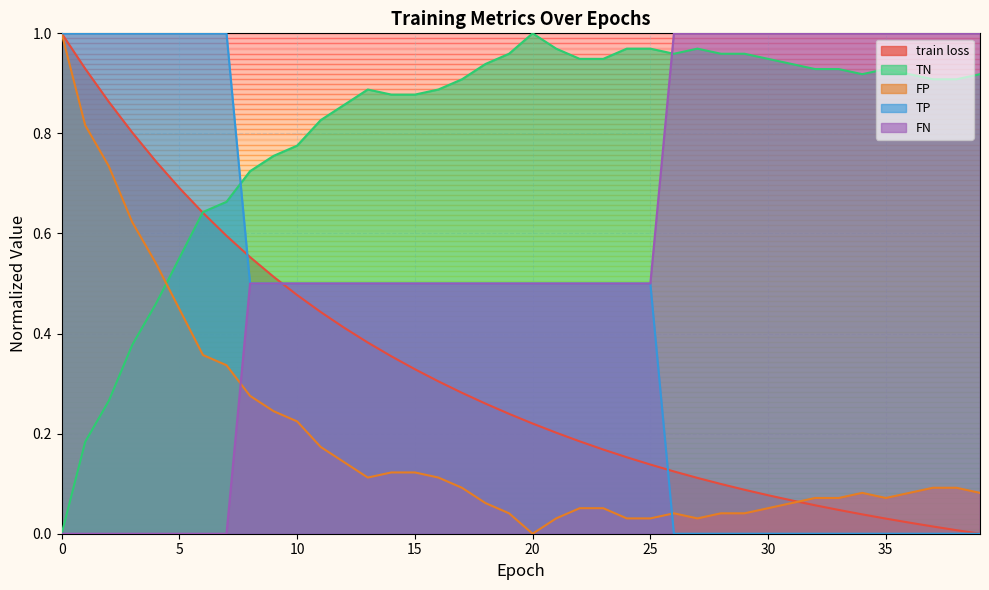

Reading left to right, transcribe all the data shown in this chart.

train loss: 1.0	0.9	0.9	0.8	0.7	0.7	0.6	0.6	0.6	0.5	0.5	0.4	0.4	0.4	0.4	0.3	0.3	0.3	0.3	0.2	0.2	0.2	0.2	0.2	0.2	0.1	0.1	0.1	0.1	0.1	0.1	0.1	0.1	0.0	0.0	0.0	0.0	0.0	0.0	0.0
TN: 0.0	0.2	0.3	0.4	0.5	0.6	0.6	0.7	0.7	0.8	0.8	0.8	0.9	0.9	0.9	0.9	0.9	0.9	0.9	1.0	1.0	1.0	0.9	0.9	1.0	1.0	1.0	1.0	1.0	1.0	0.9	0.9	0.9	0.9	0.9	0.9	0.9	0.9	0.9	0.9
FP: 1.0	0.8	0.7	0.6	0.5	0.4	0.4	0.3	0.3	0.2	0.2	0.2	0.1	0.1	0.1	0.1	0.1	0.1	0.1	0.0	0.0	0.0	0.1	0.1	0.0	0.0	0.0	0.0	0.0	0.0	0.1	0.1	0.1	0.1	0.1	0.1	0.1	0.1	0.1	0.1
TP: 1.0	1.0	1.0	1.0	1.0	1.0	1.0	1.0	0.5	0.5	0.5	0.5	0.5	0.5	0.5	0.5	0.5	0.5	0.5	0.5	0.5	0.5	0.5	0.5	0.5	0.5	0.0	0.0	0.0	0.0	0.0	0.0	0.0	0.0	0.0	0.0	0.0	0.0	0.0	0.0
FN: 0.0	0.0	0.0	0.0	0.0	0.0	0.0	0.0	0.5	0.5	0.5	0.5	0.5	0.5	0.5	0.5	0.5	0.5	0.5	0.5	0.5	0.5	0.5	0.5	0.5	0.5	1.0	1.0	1.0	1.0	1.0	1.0	1.0	1.0	1.0	1.0	1.0	1.0	1.0	1.0